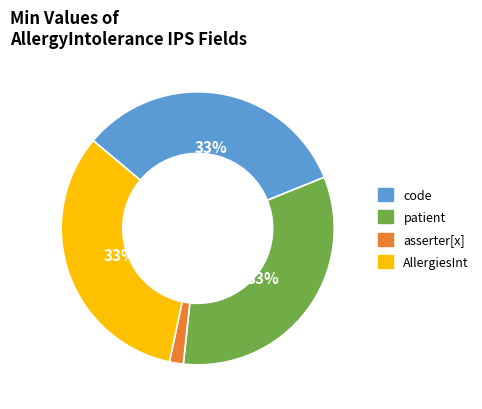

To the nearest percent, what is the average slice percentage?

25%